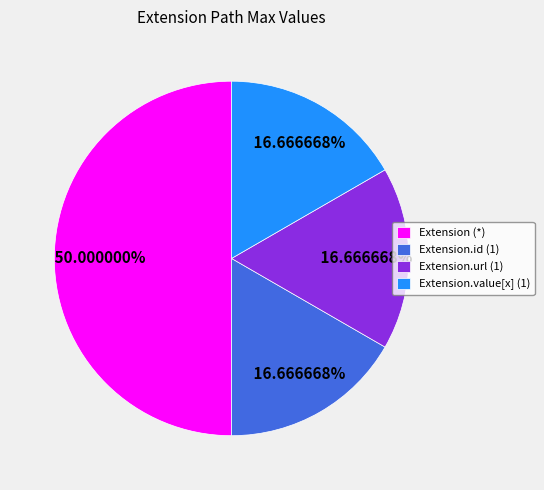

What is the largest slice in the pie chart?

Extension (*)